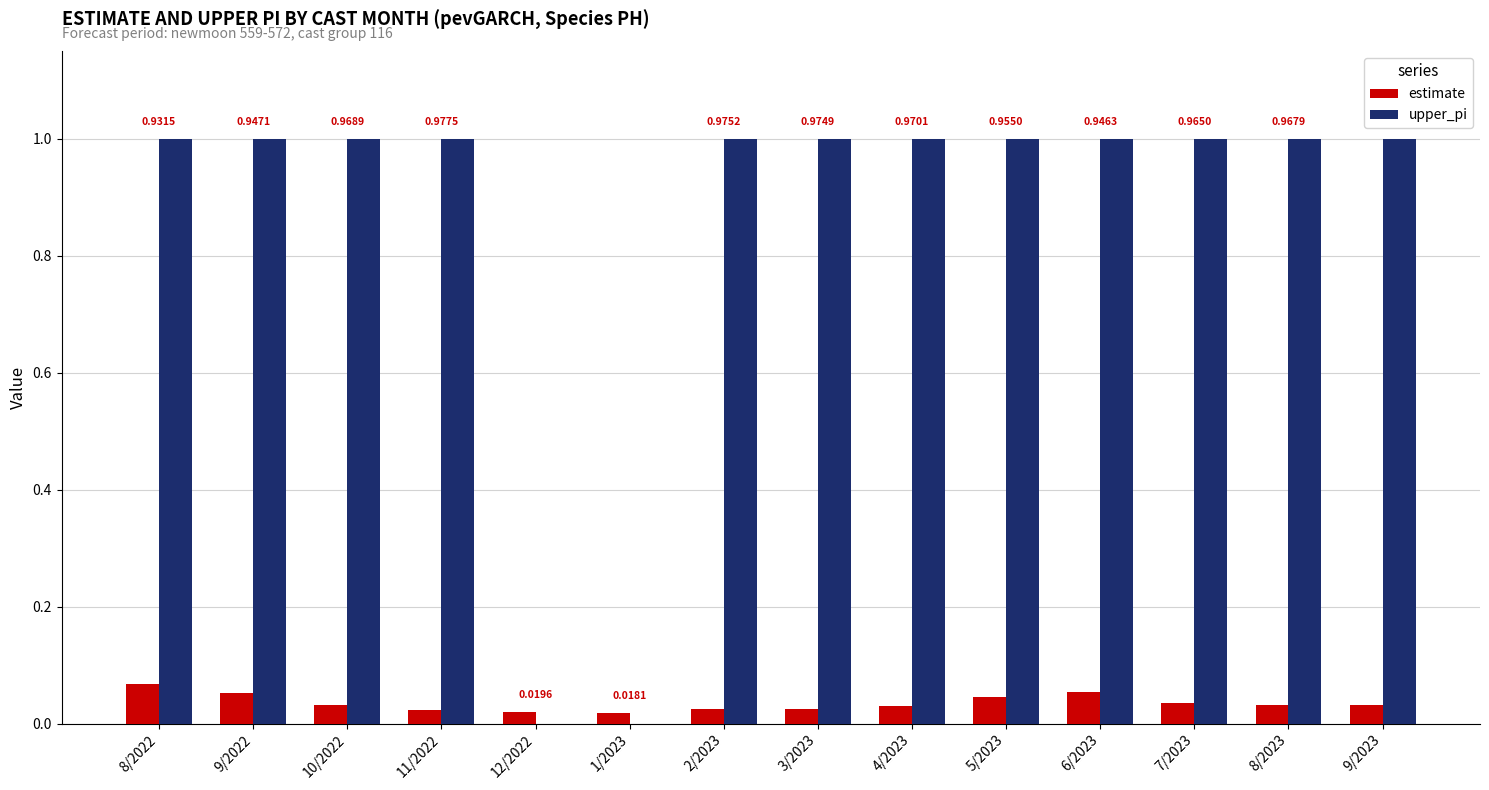

What is the total value across all series at 7/2023?

1.0